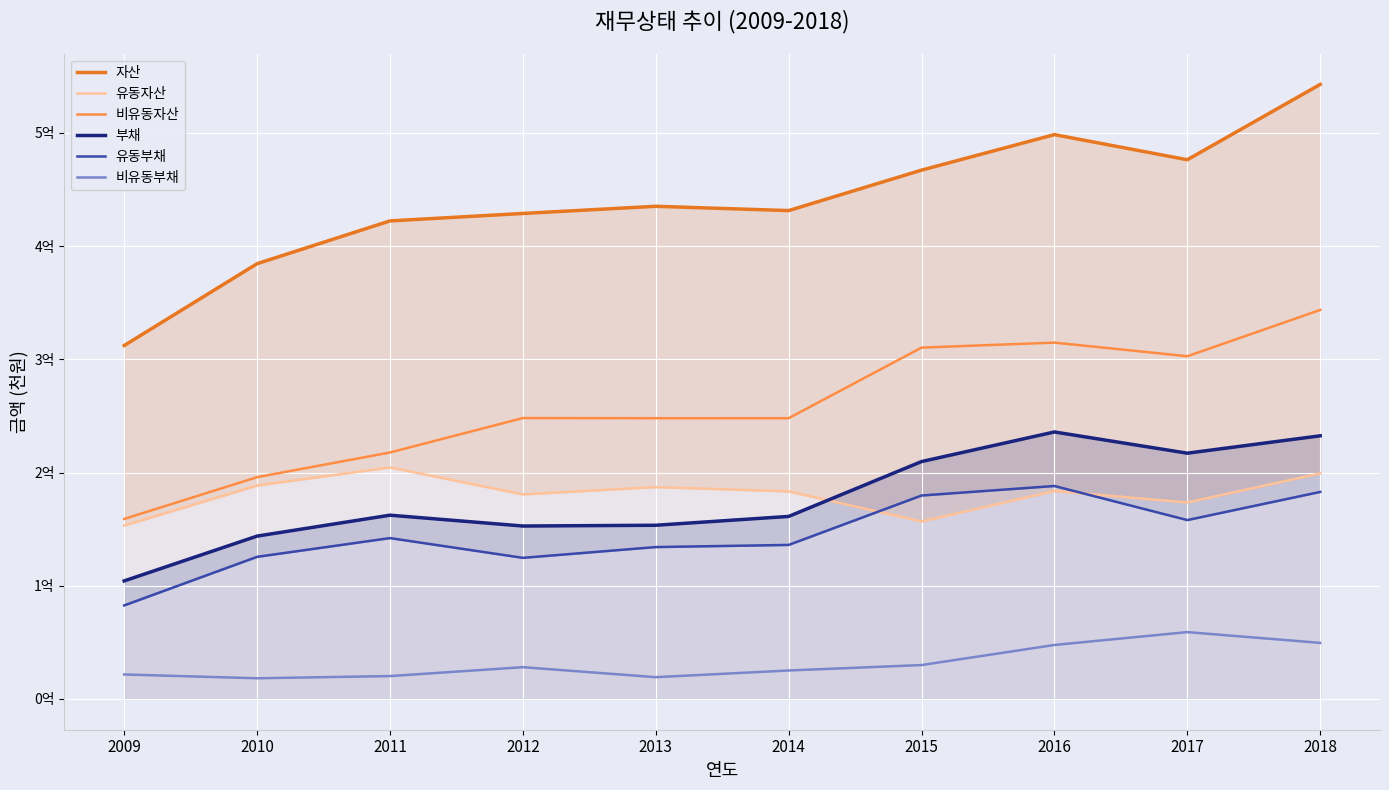

What is the value of the 비유동자산 point at the 4th from the left?

248096050